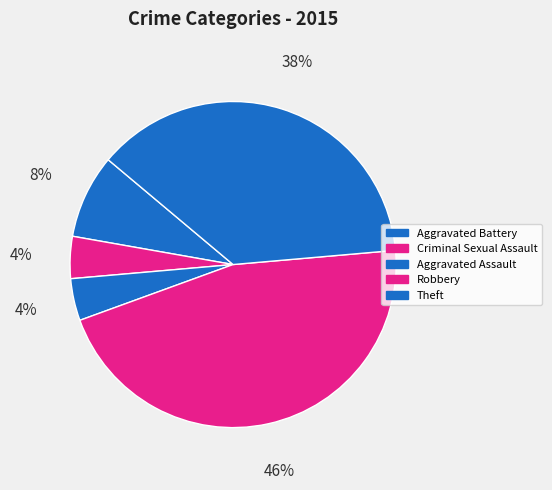

Rank the categories by value from highest to lowest.

Robbery, Theft, Aggravated Battery, Criminal Sexual Assault, Aggravated Assault